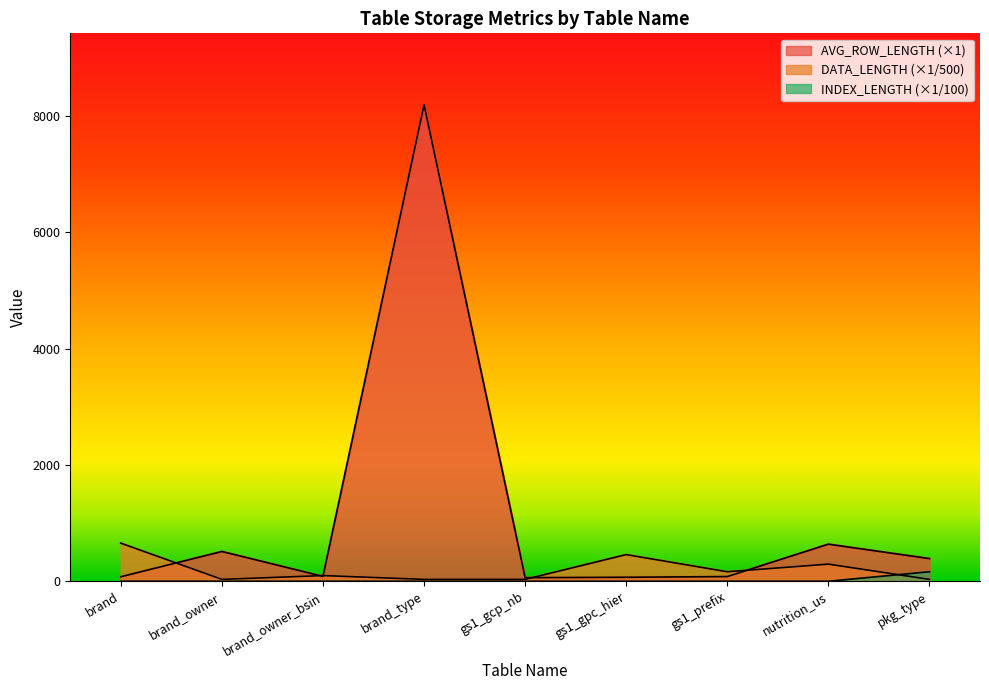

How many data points in DATA_LENGTH are above 98?

5